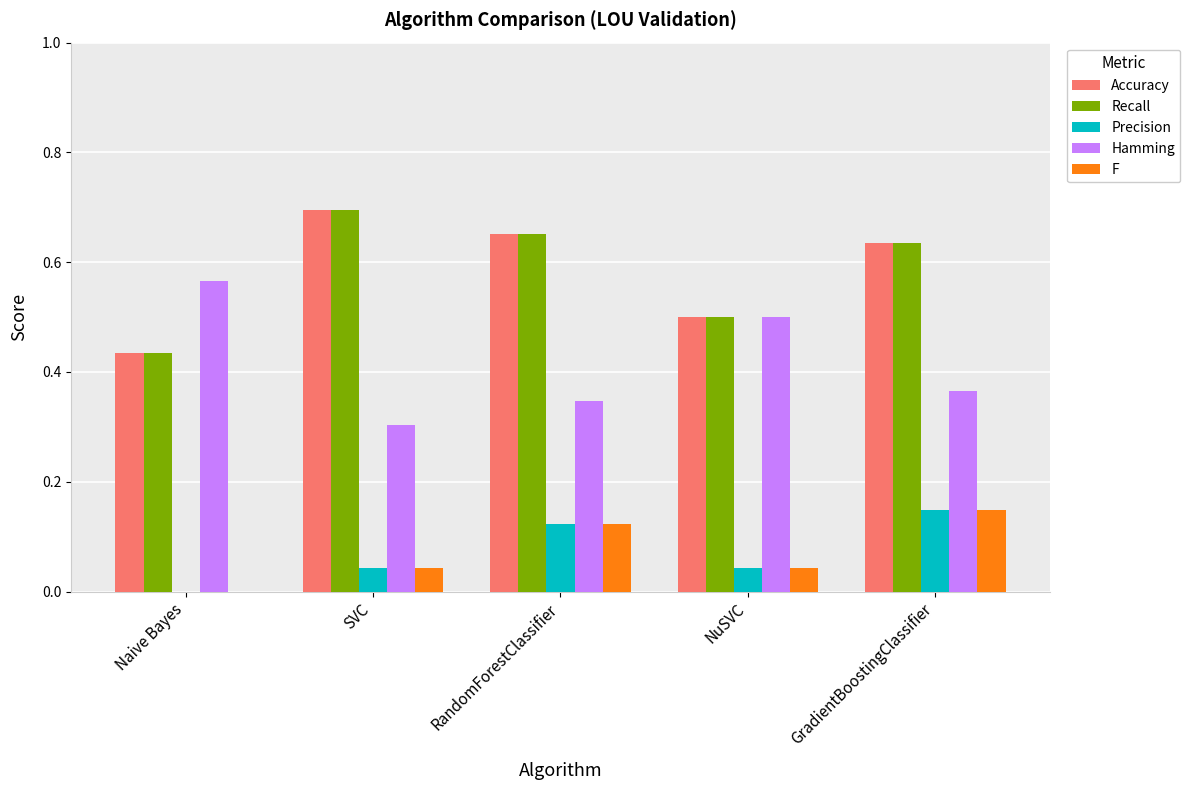

What is the sum of the Hamming values at GradientBoostingClassifier and Naive Bayes?

0.9